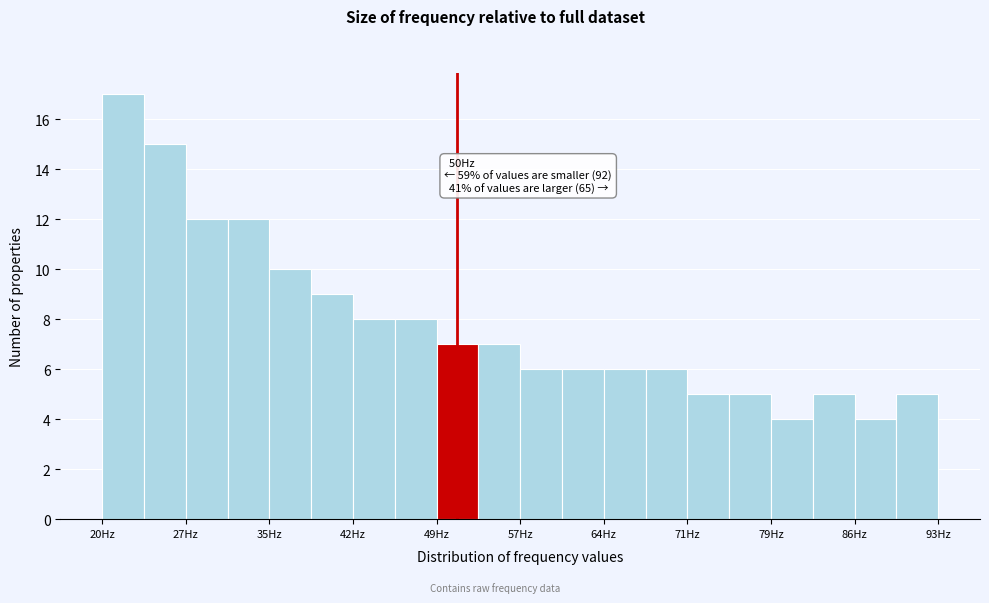

Around what value on the x-axis is the tallest bar? Give the approximate position of its centre, as read against the axis.

22